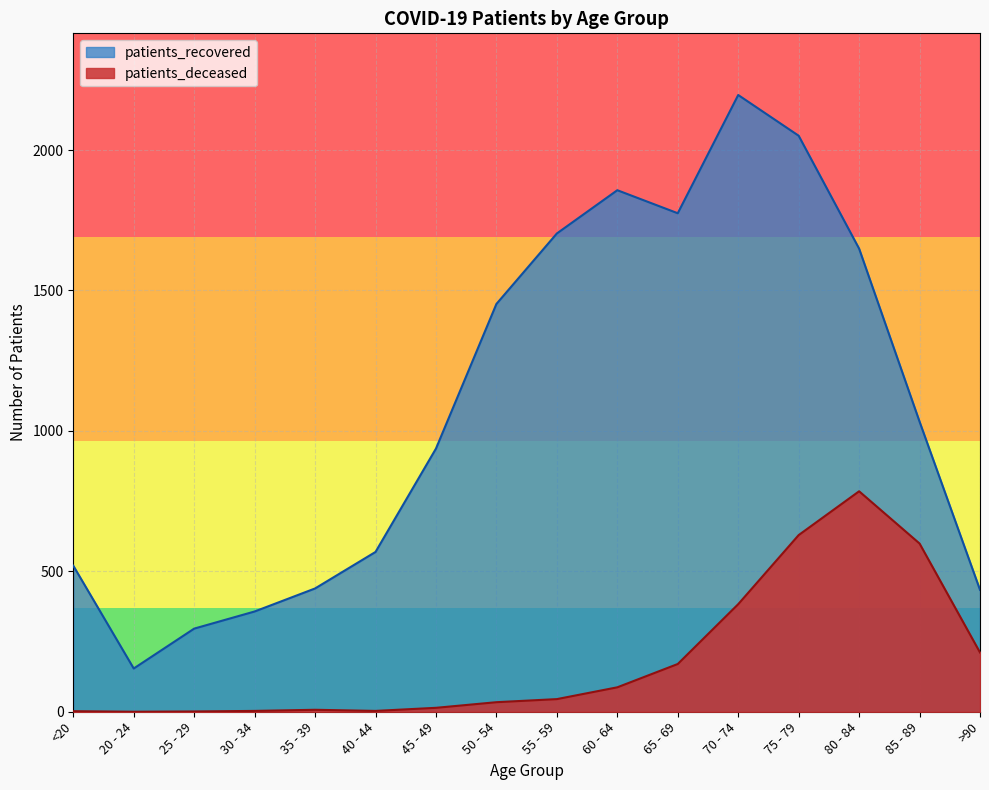

Reading left to right, transcribe all the data shown in this chart.

patients_deceased: 2	0	1	3	7	3	14	34	45	87	170	383	629	785	599	211
patients_recovered: 520	154	296	357	439	569	937	1452	1703	1857	1775	2196	2051	1649	1033	434